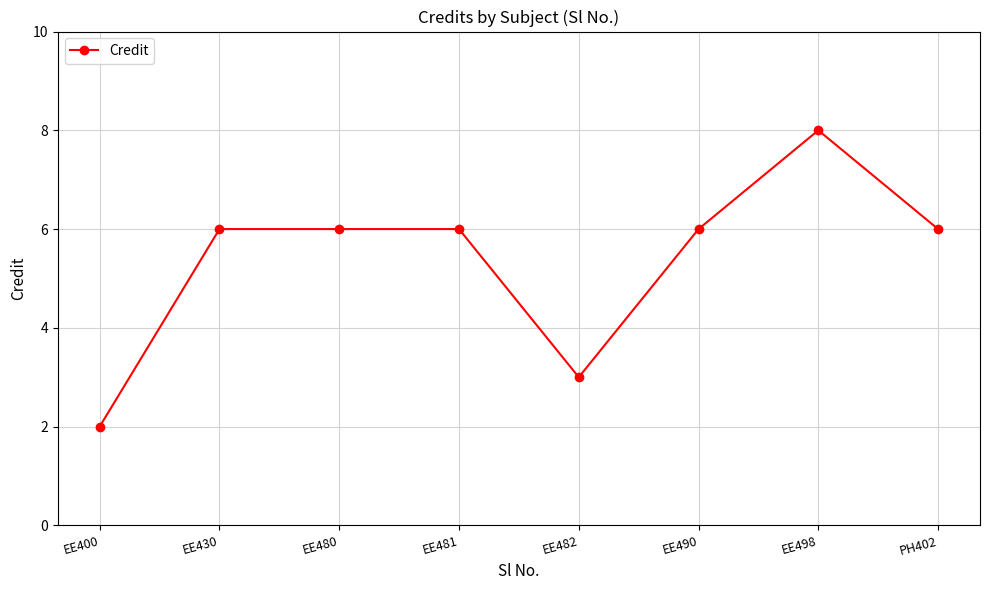

What is the label of the 1st point from the right?

PH402